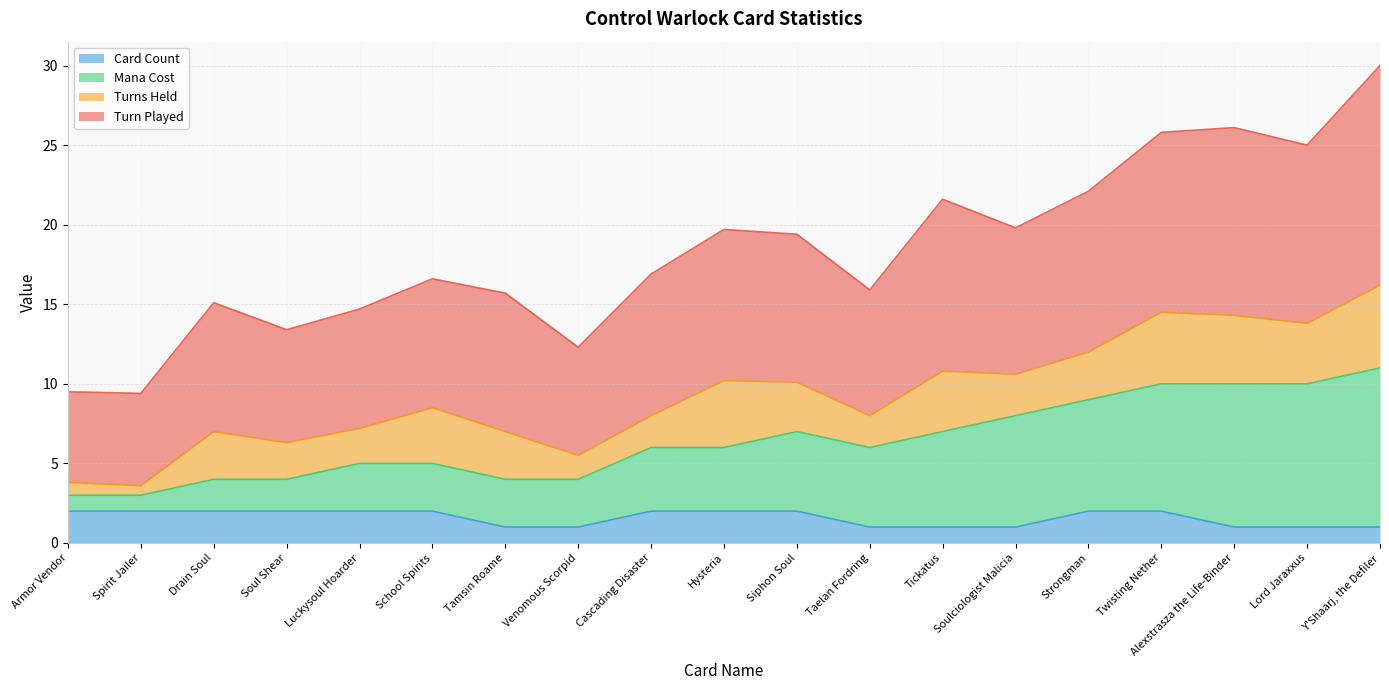

True or false: Turn Played and Mana Cost cross at least once.

False